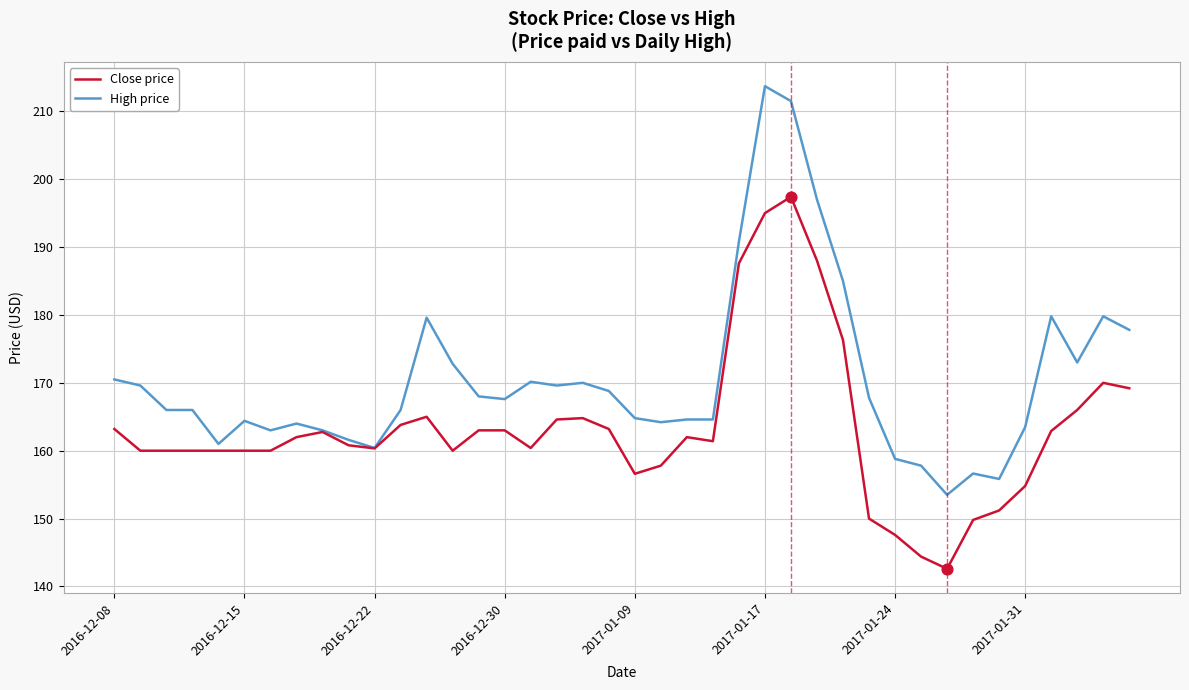

Which series has the largest range (max minus min)?

High price